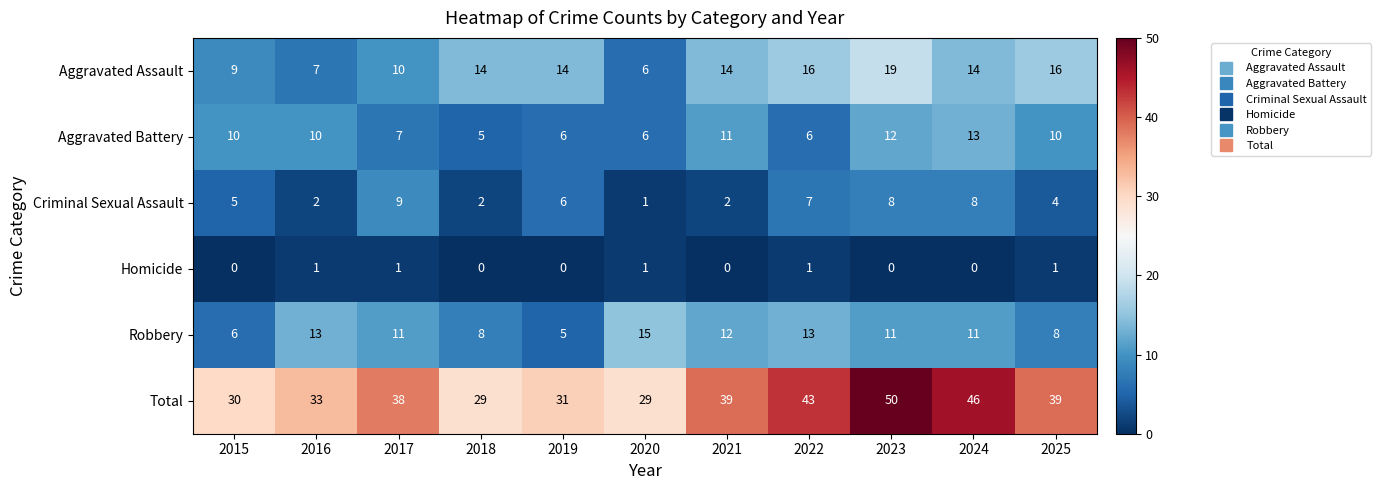

The value of Criminal Sexual Assault at 2023 is 8. True or false?

True